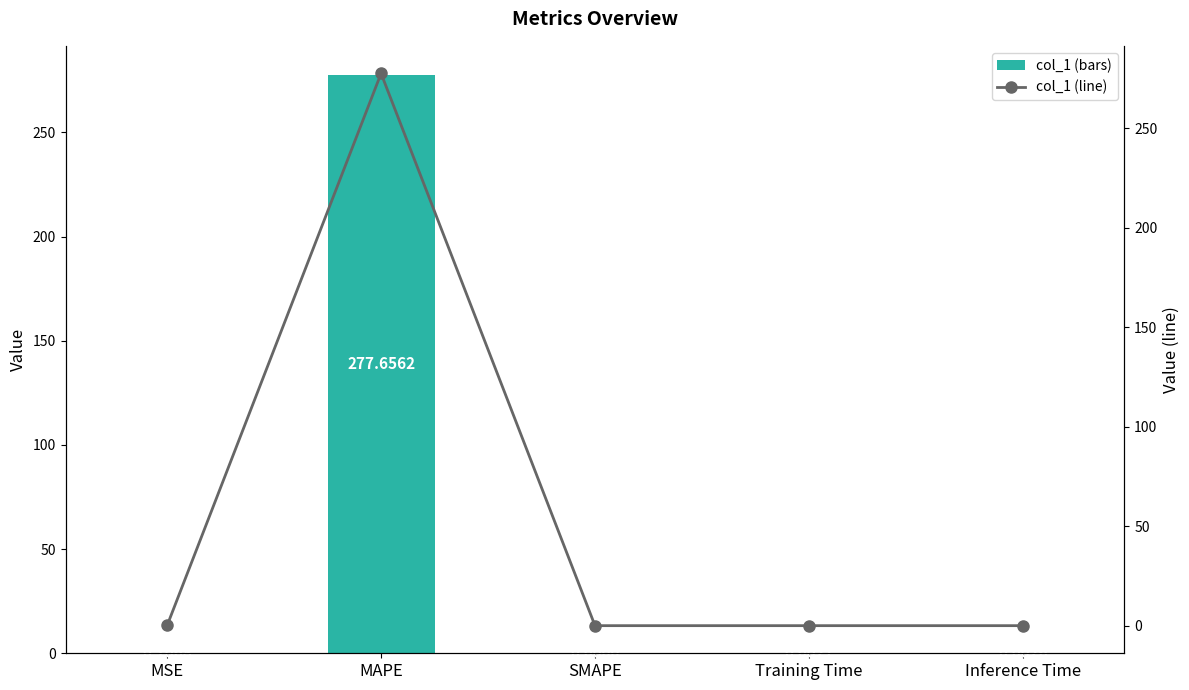

How many positive values does the col_1 series have?

4